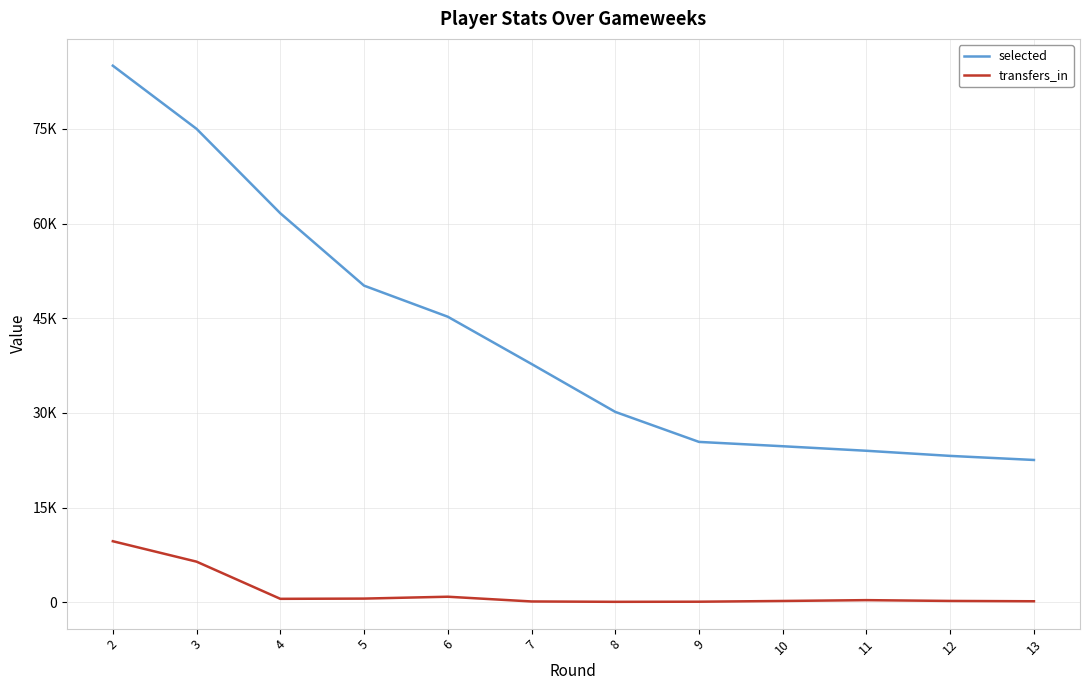

What is the difference between the selected values at 11 and 9?

1405